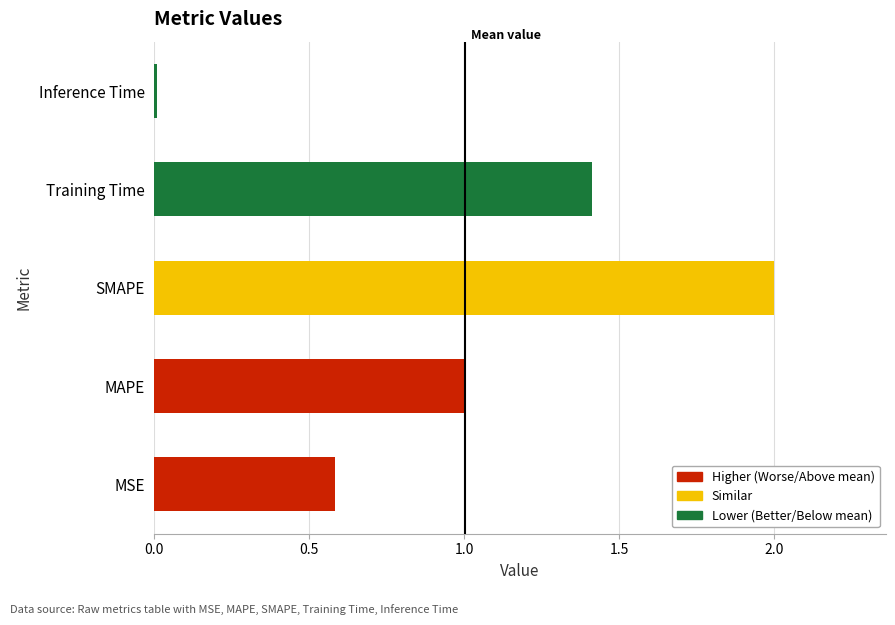

What is the difference between the second highest and minimum values?

1.4